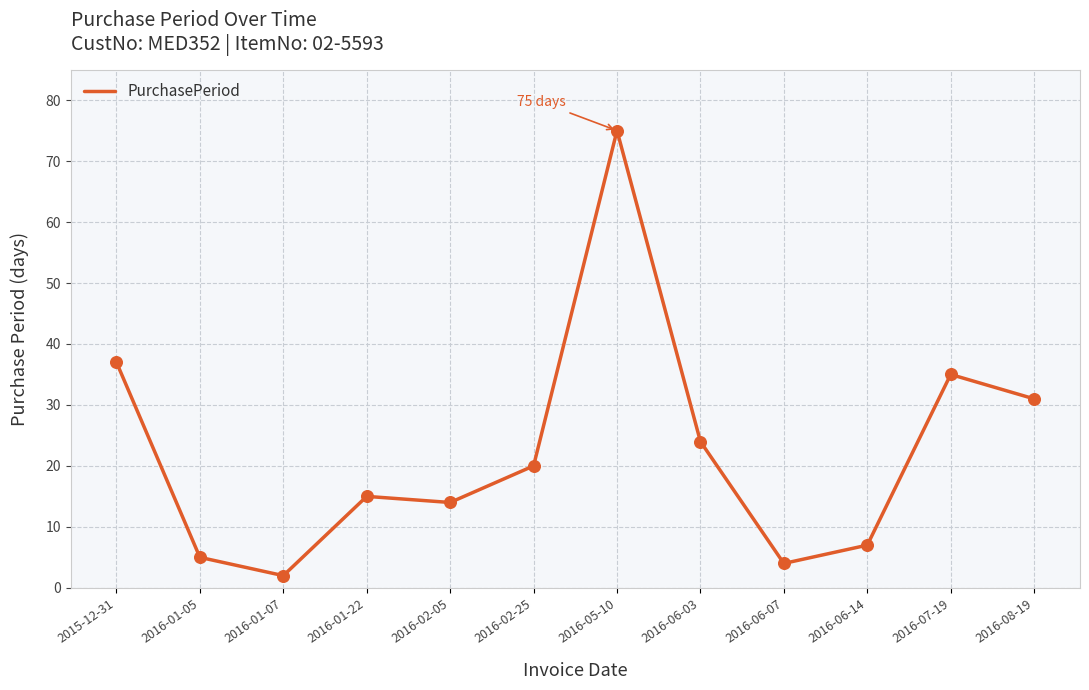

What is the change in value from 2016-01-07 to 2016-07-19?

+33